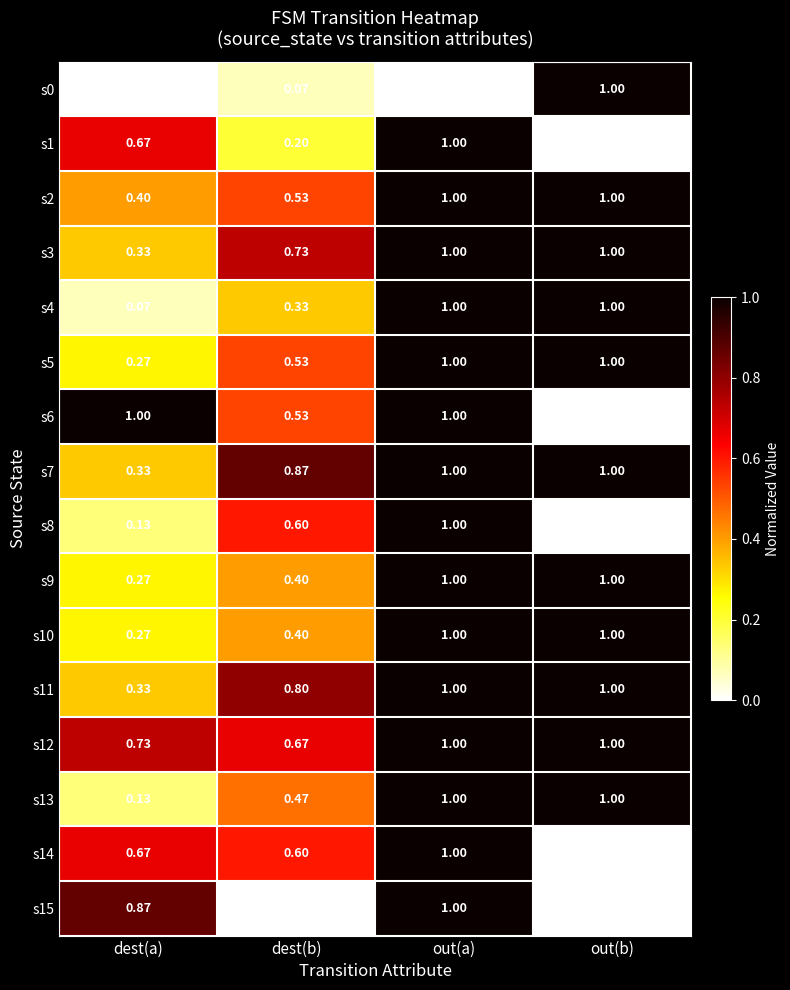

At which category is the sum across all series the highest?

out(a)